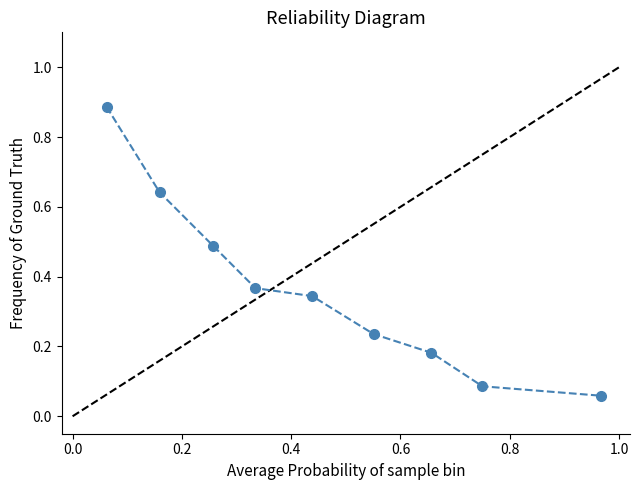

What is the sum of all values?

3.3